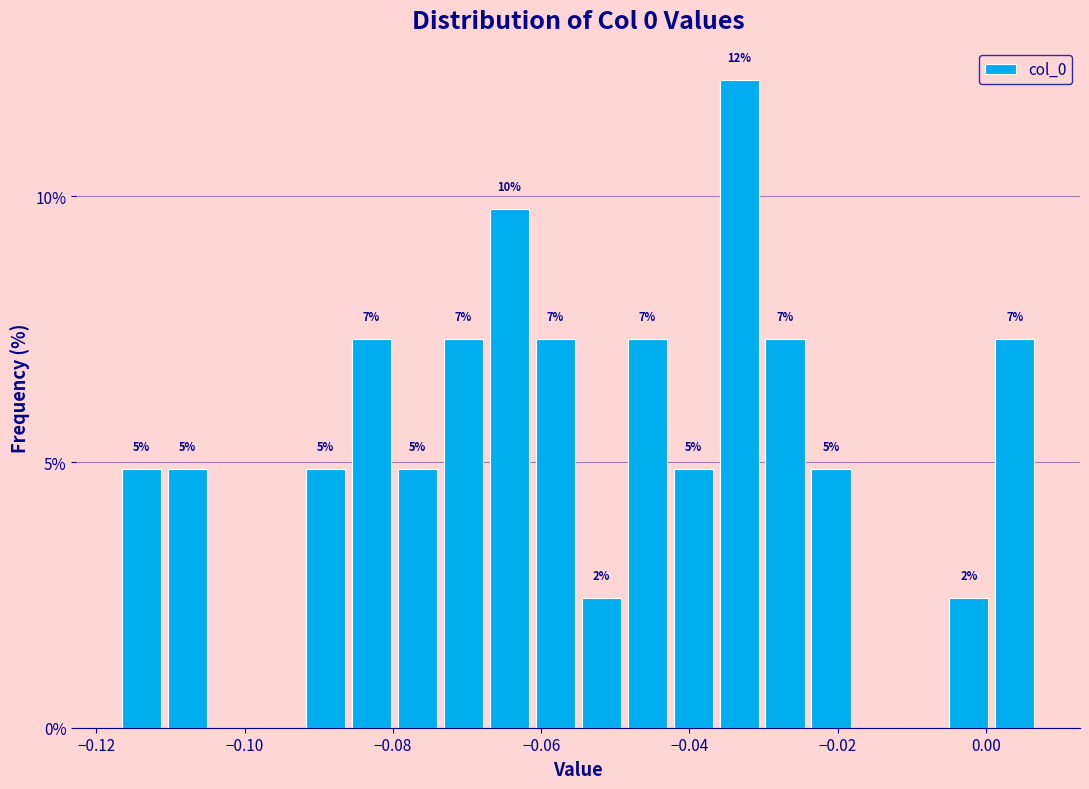

Read against the x-axis, roughly where is the centre of the tallest bar?

-0.034